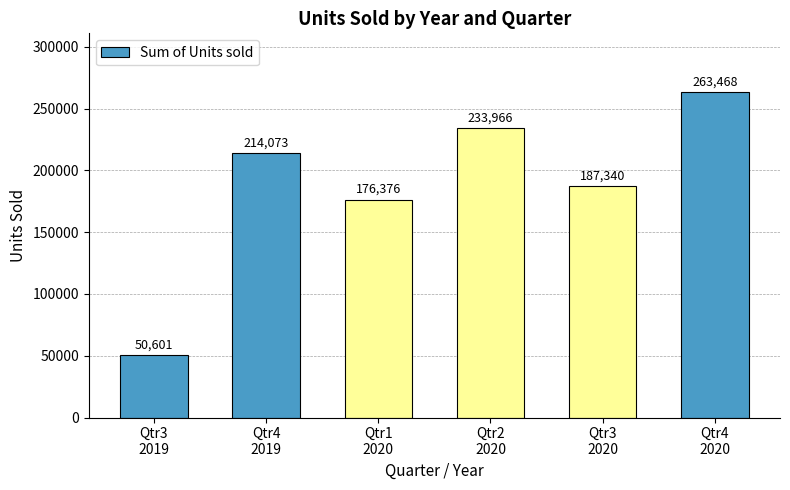

What is the average value?

187637